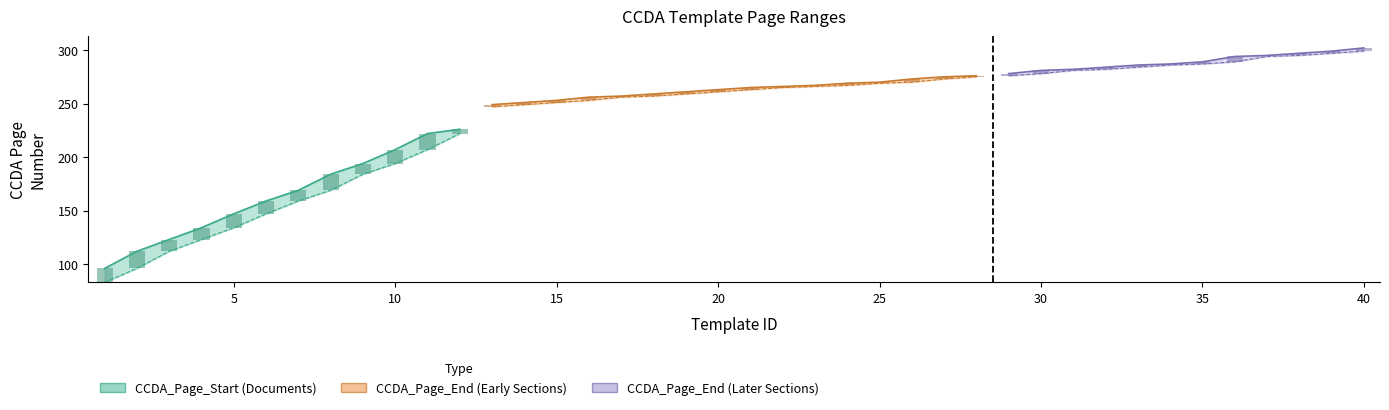

What is the smallest value displayed?

83